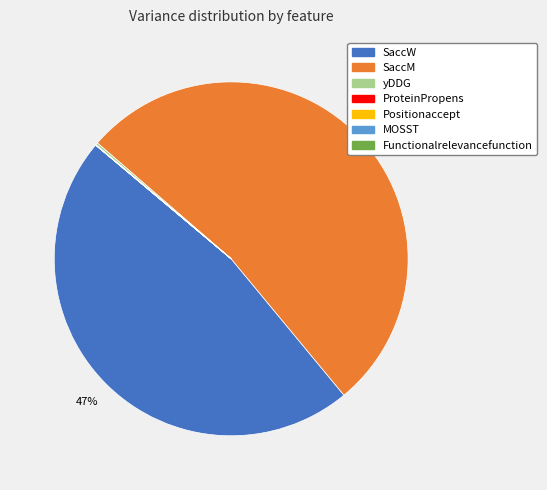

What is the majority slice?

SaccM